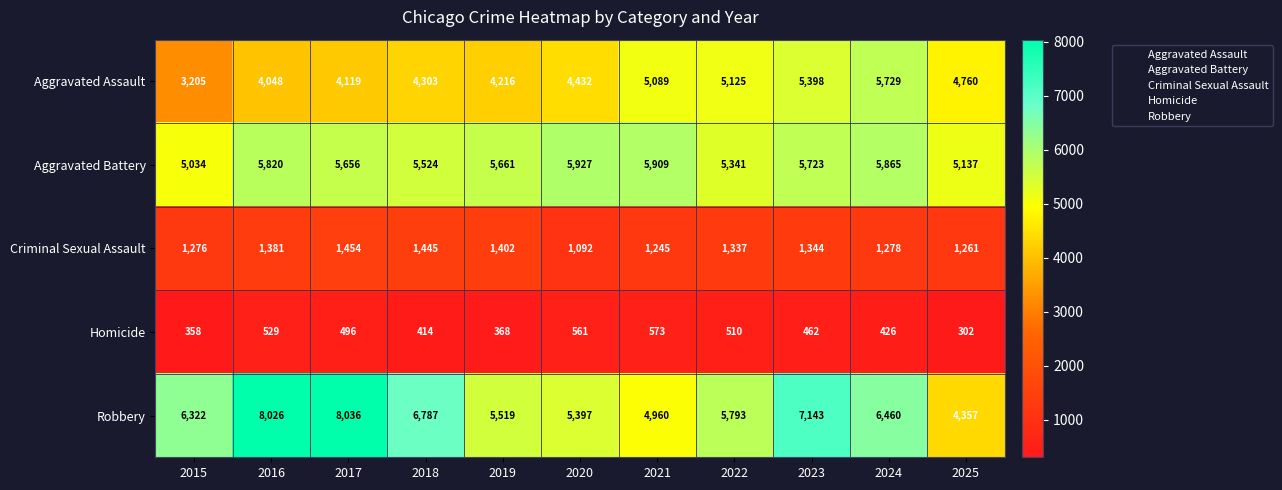

How many data points does each series have?

11